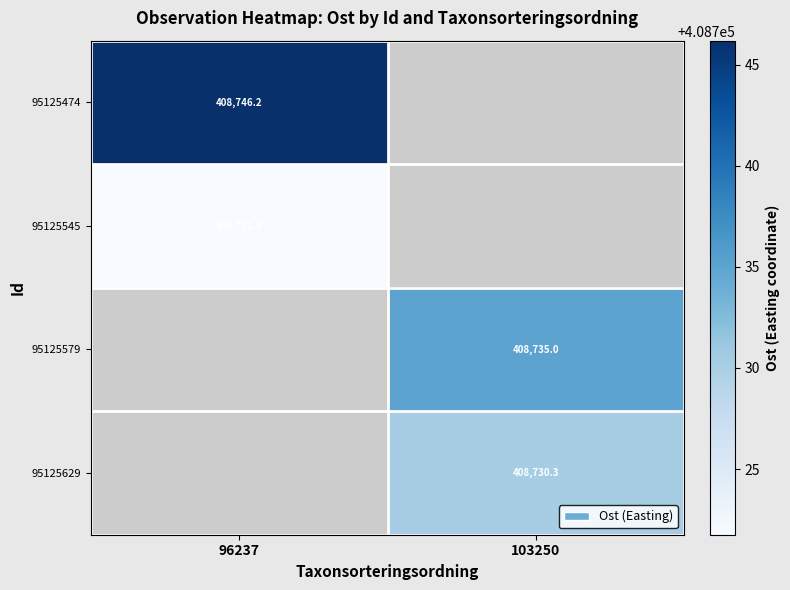

Between 103250 and 96237, which is larger?

96237